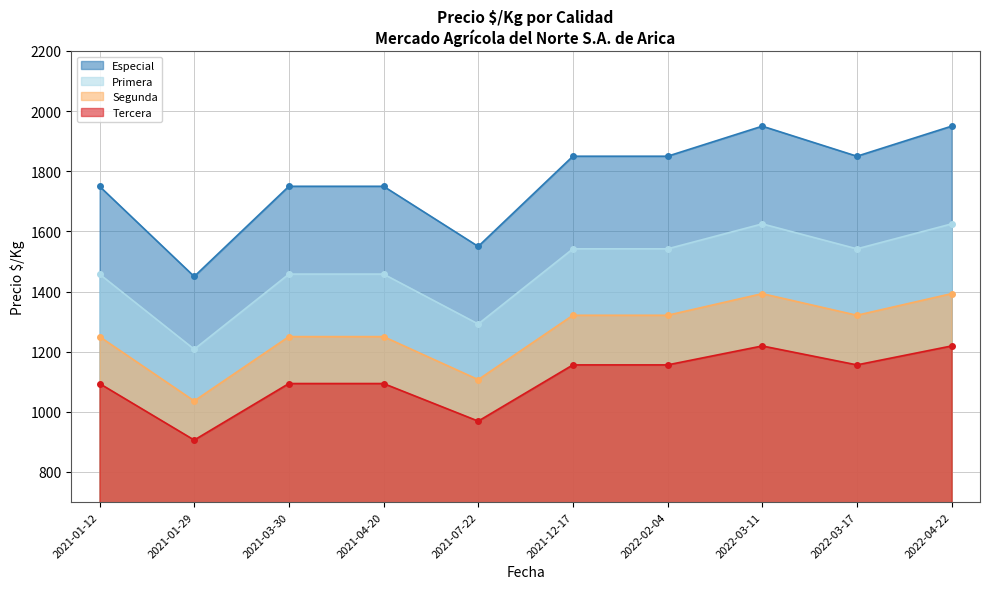

Reading left to right, what are all the values shown in this chart?

Especial: 2021-01-12=1750	2021-01-29=1450	2021-03-30=1750	2021-04-20=1750	2021-07-22=1550	2021-12-17=1850	2022-02-04=1850	2022-03-11=1950	2022-03-17=1850	2022-04-22=1950
Primera: 2021-01-12=1458	2021-01-29=1208	2021-03-30=1458	2021-04-20=1458	2021-07-22=1292	2021-12-17=1542	2022-02-04=1542	2022-03-11=1625	2022-03-17=1542	2022-04-22=1625
Segunda: 2021-01-12=1250	2021-01-29=1036	2021-03-30=1250	2021-04-20=1250	2021-07-22=1107	2021-12-17=1321	2022-02-04=1321	2022-03-11=1393	2022-03-17=1321	2022-04-22=1393
Tercera: 2021-01-12=1094	2021-01-29=906	2021-03-30=1094	2021-04-20=1094	2021-07-22=969	2021-12-17=1156	2022-02-04=1156	2022-03-11=1219	2022-03-17=1156	2022-04-22=1219